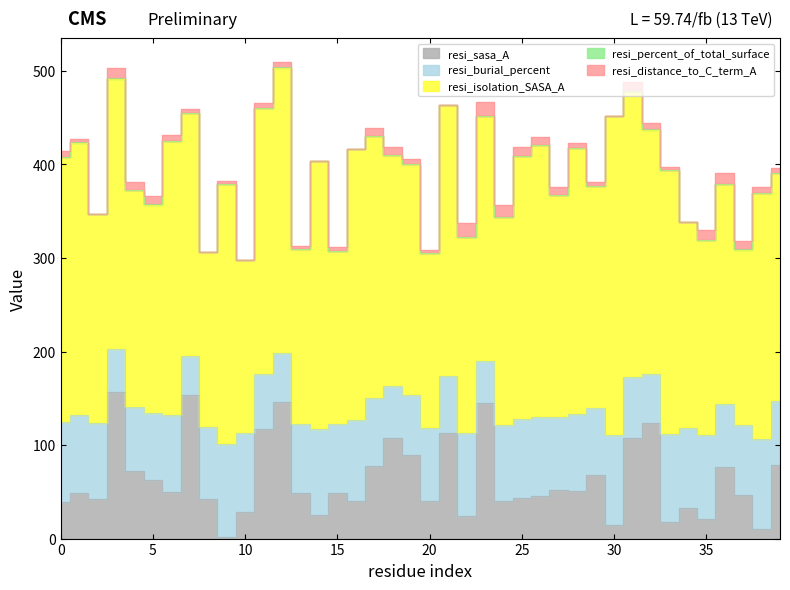

True or false: resi_sasa_A and resi_isolation_SASA_A cross at least once.

False